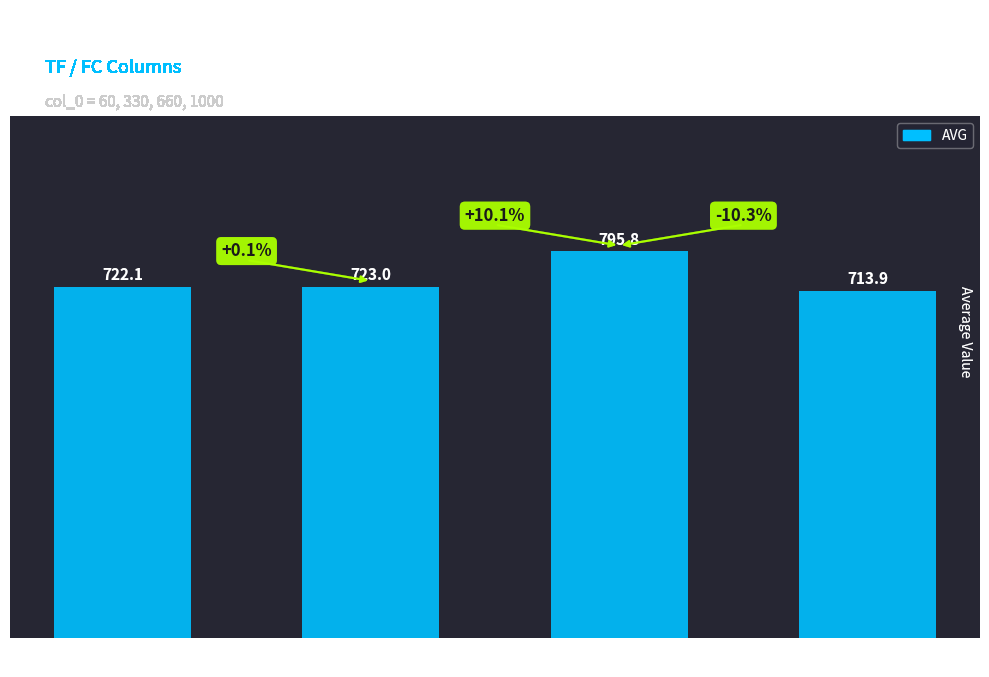

What is the difference between the values at 1000 and 660?

81.9